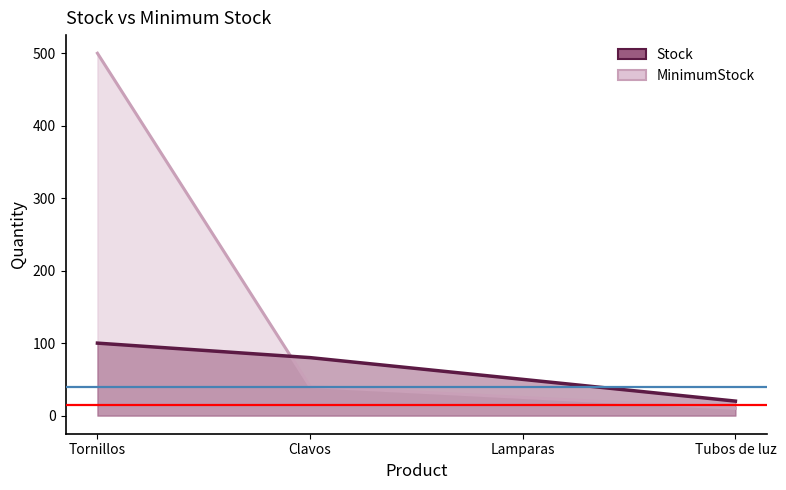

At how many categories does at least one series exceed 48?

3